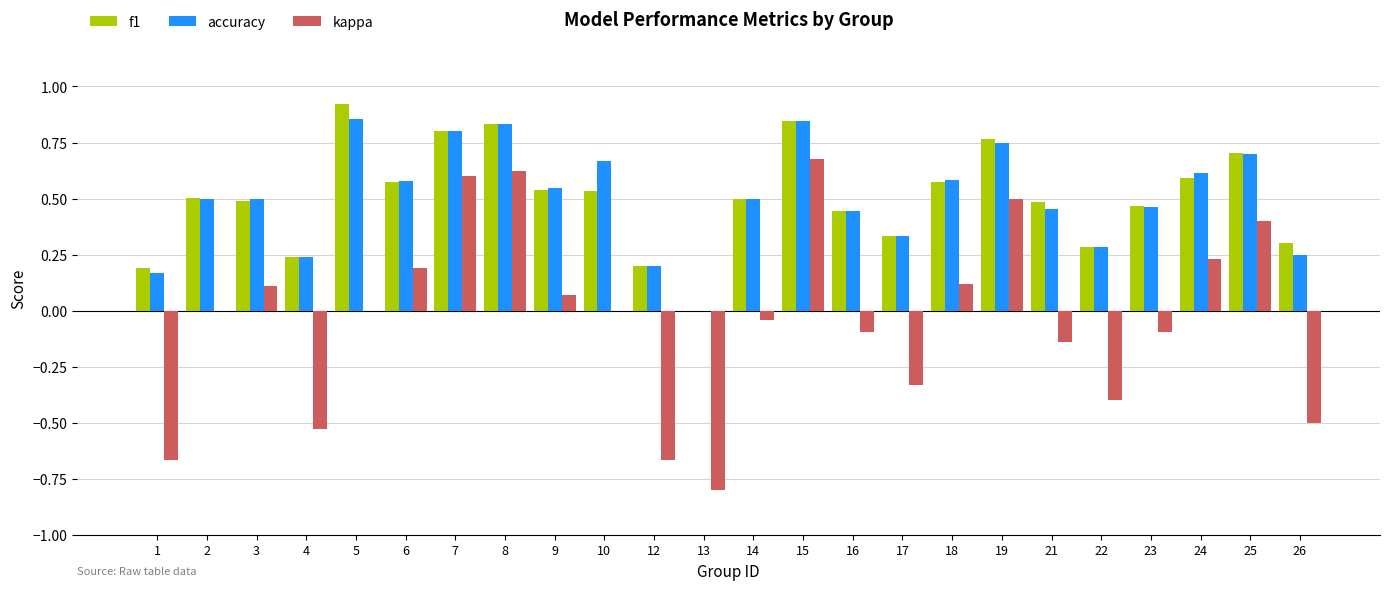

What is the sum of all f1 values?

12.1